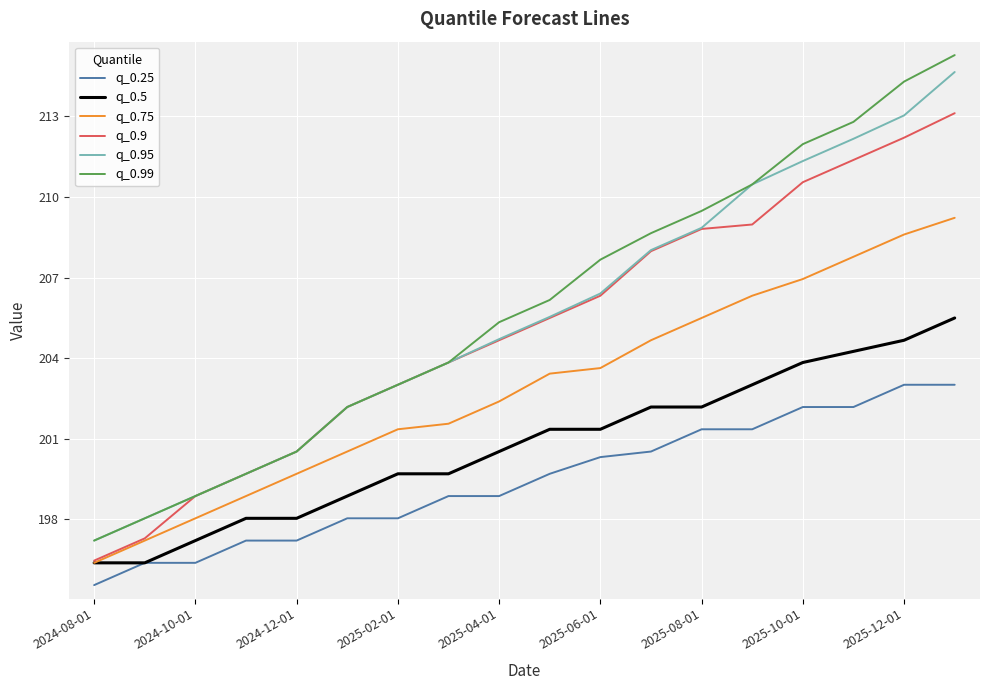

Which series has the widest spread of values?

q_0.99